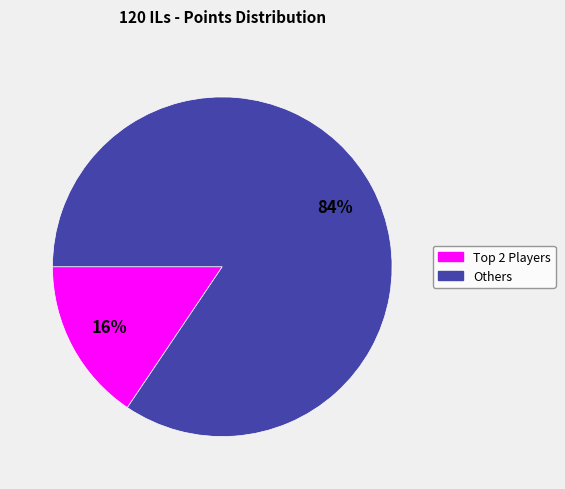

Is there any slice that represents more than half of the pie?

Yes